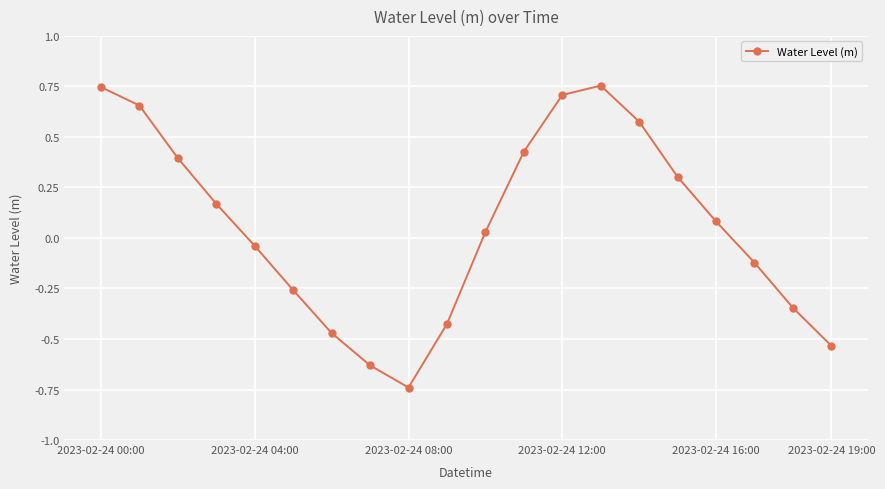

How many interior local valleys (lower than both neighbors) does the data have?

1